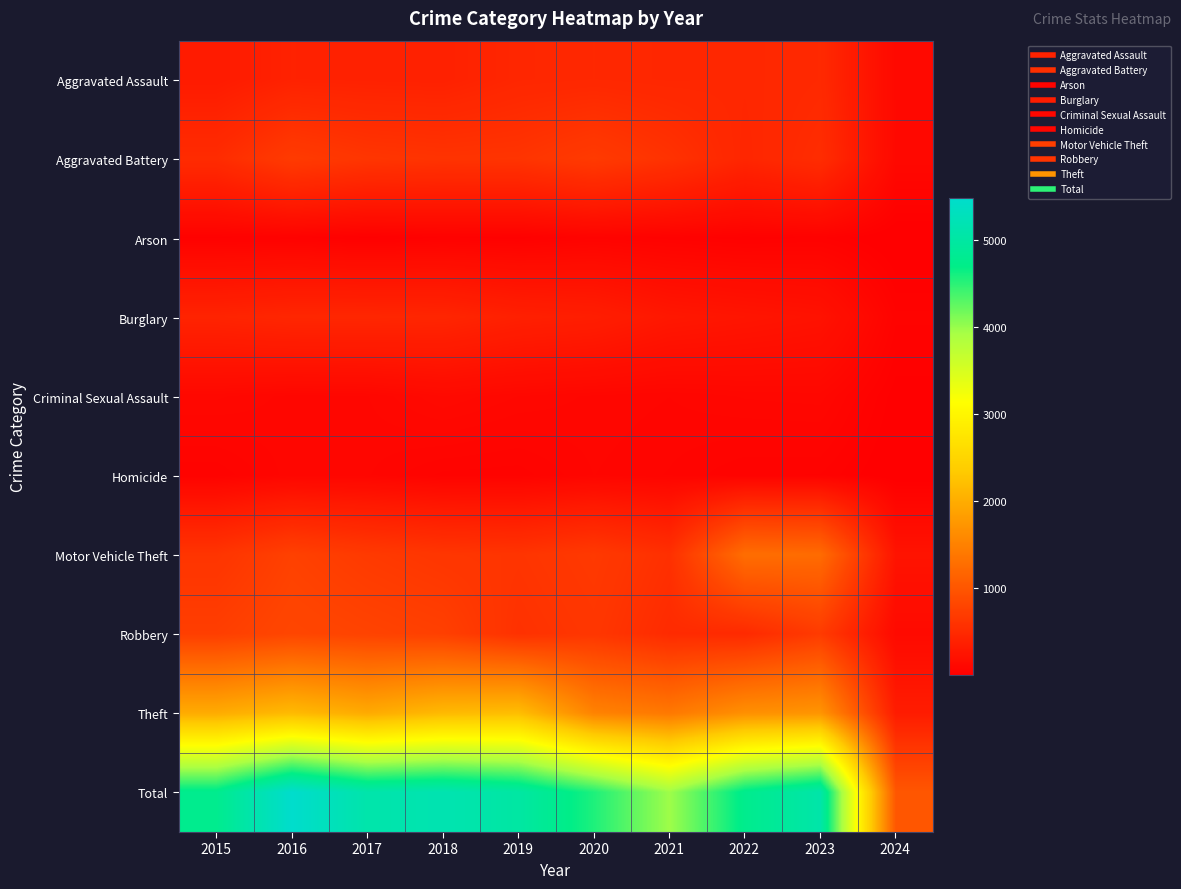

What is the spread (max minus min) of values at 2017?

5073